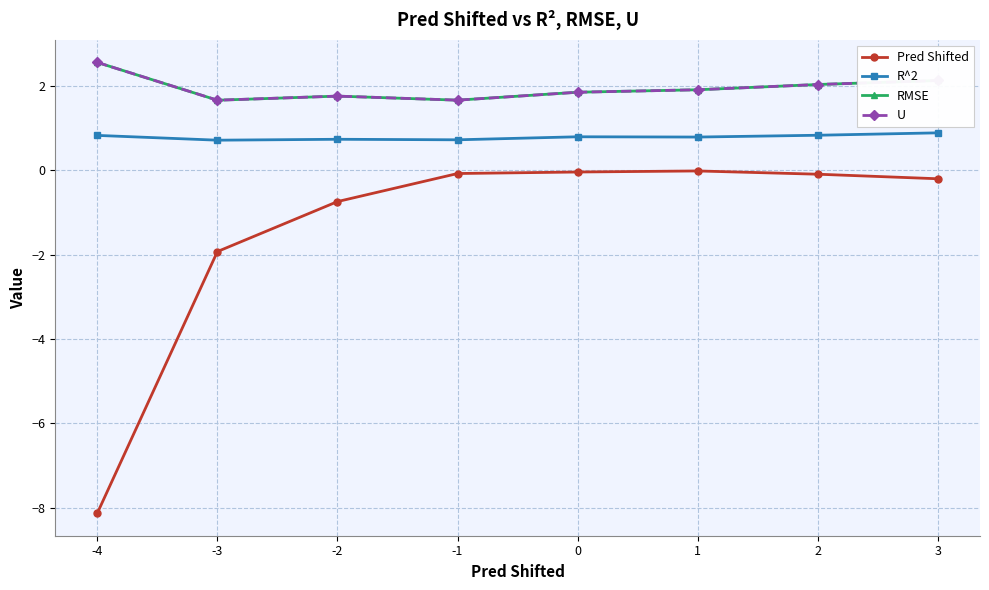

Does the chart have visible grid lines?

Yes